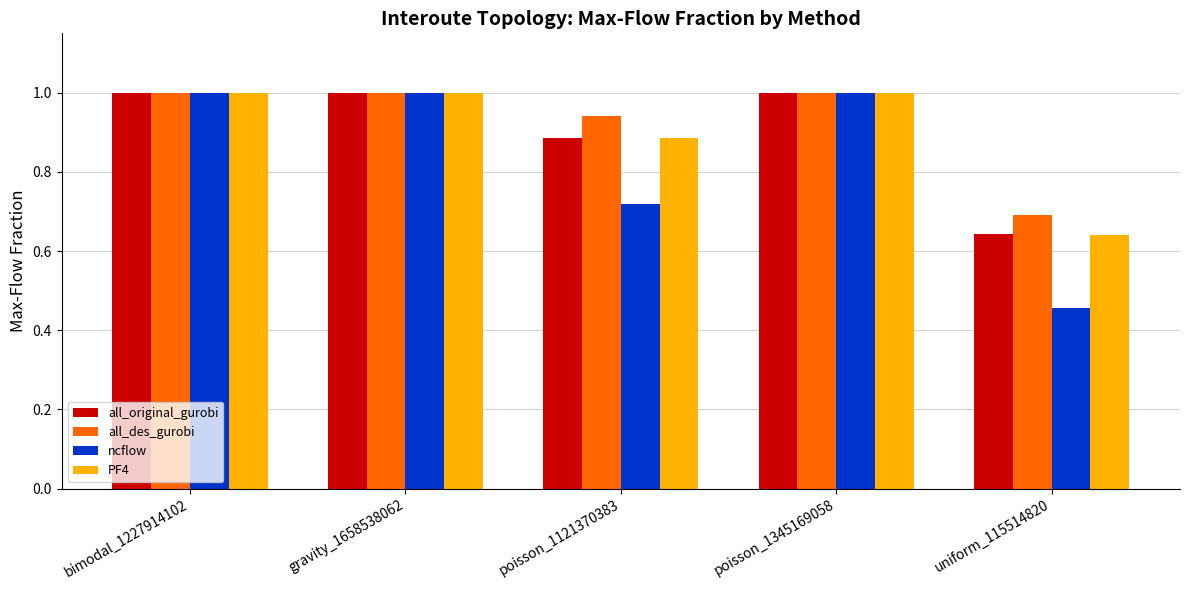

True or false: all_original_gurobi has a value of 0.6 at poisson_1121370383.

False